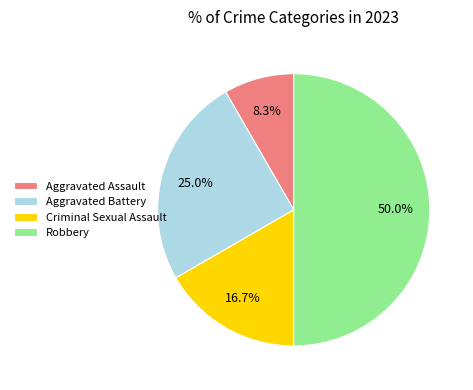

Approximately how many times larger is the value at Criminal Sexual Assault compared to Aggravated Assault?

2.0